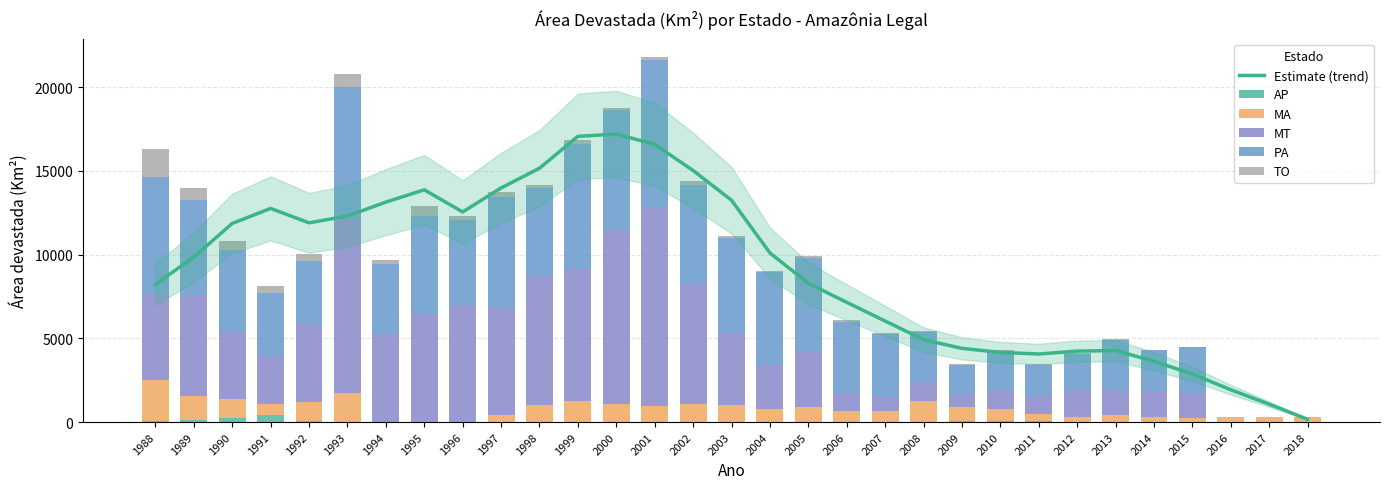

Which has a higher value, 1989 or 1997?

1997